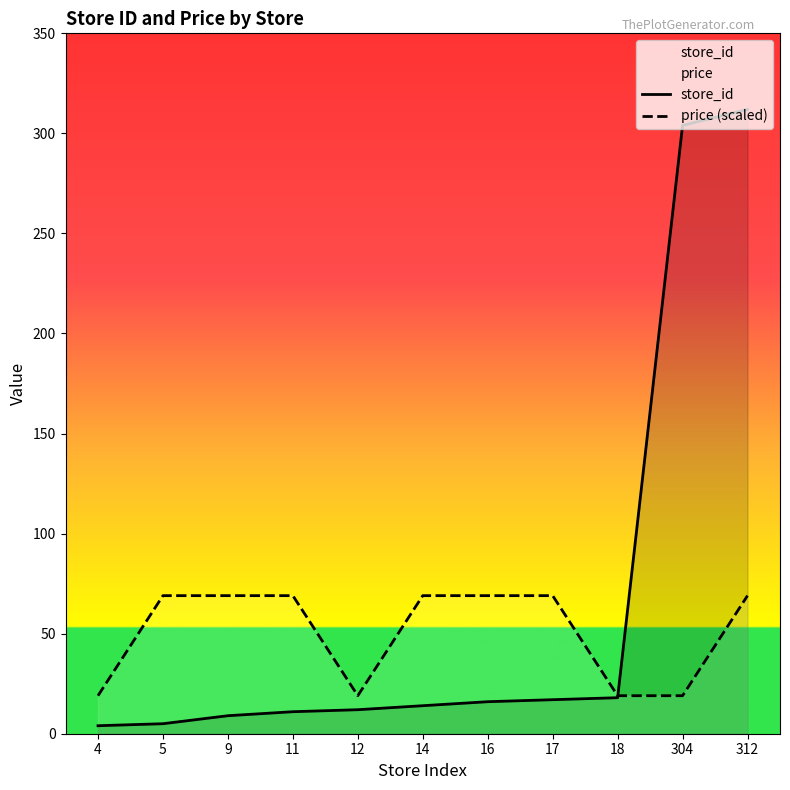

True or false: store_id has more than 0 points higher than both neighbors.

False